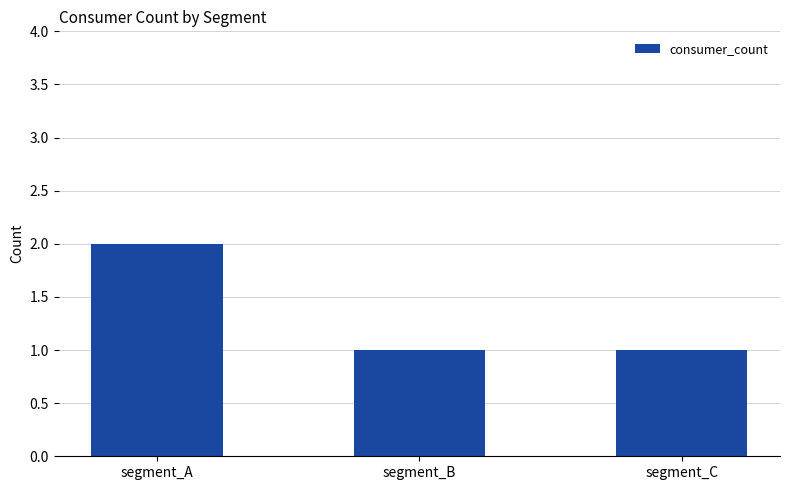

What is the change in value from segment_A to segment_C?

-1